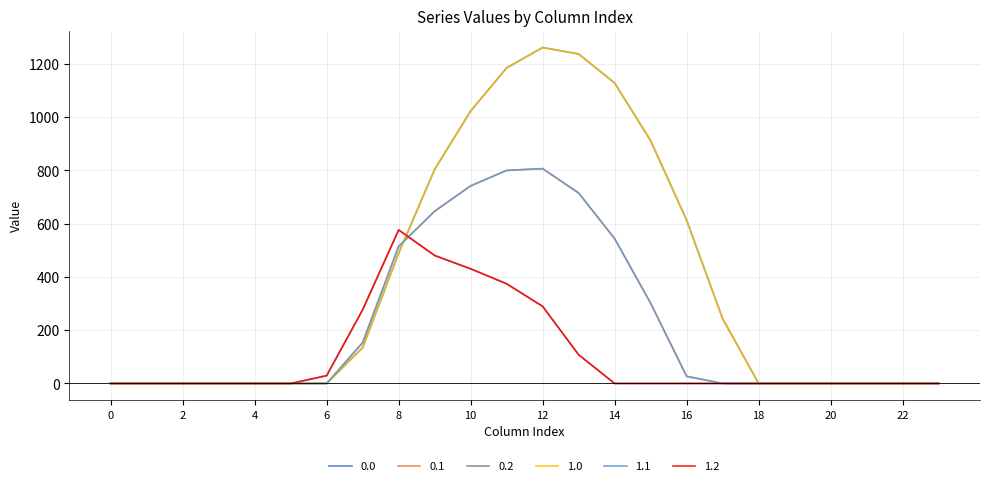

Is this an area chart (filled region under the line)?

No